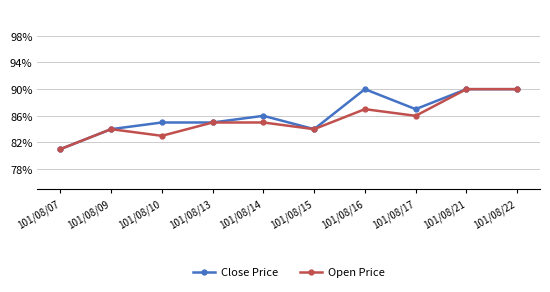

True or false: Close Price and Open Price cross at least once.

False